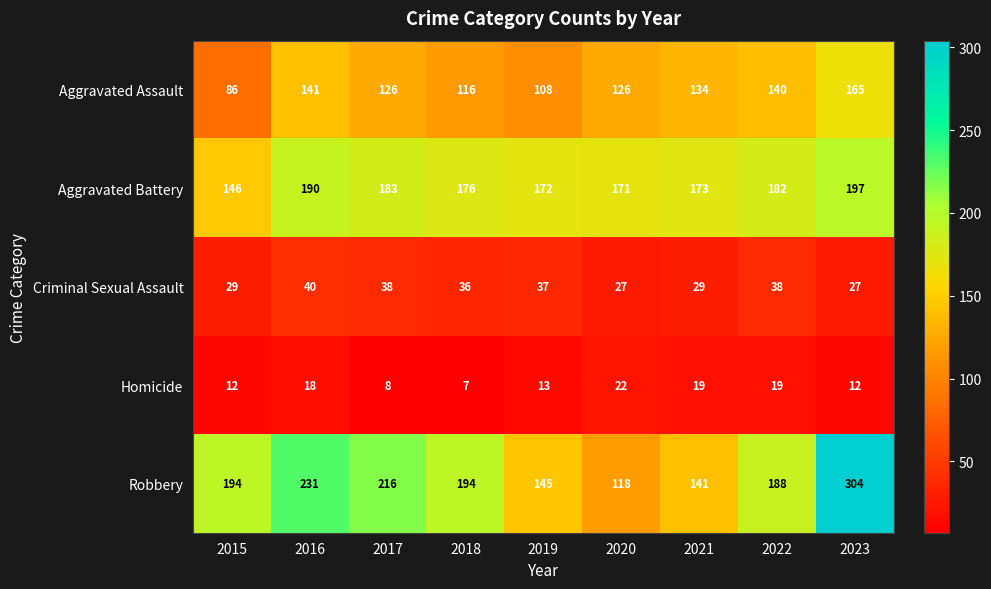

The Aggravated Assault series shows 225 at 2023. True or false?

False